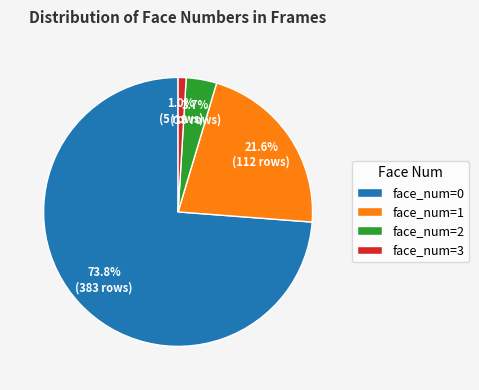

The face_num=0 slice represents 74% of the pie. True or false?

True